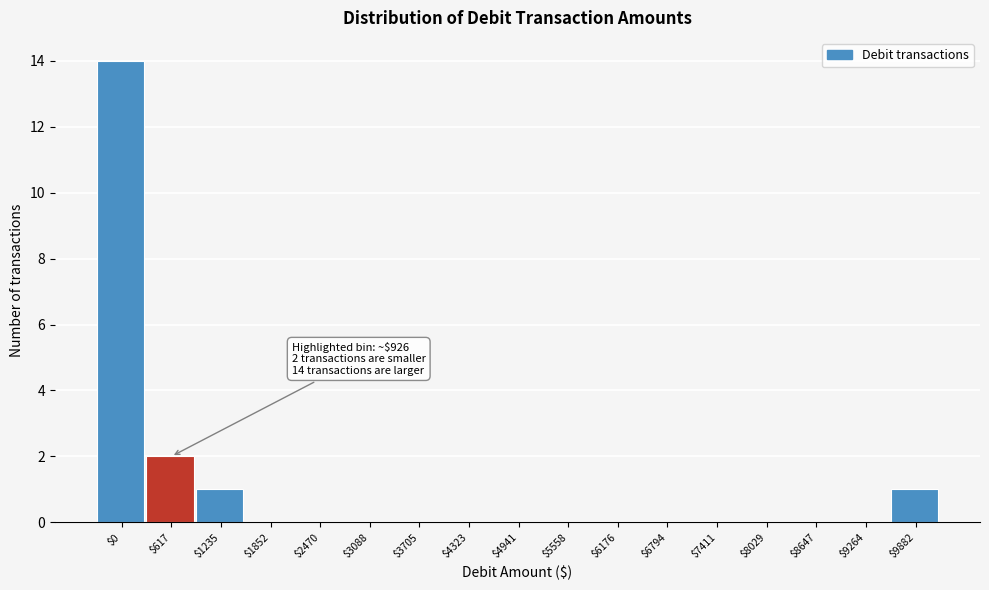

Where is the data nearest to the value 7?

$617